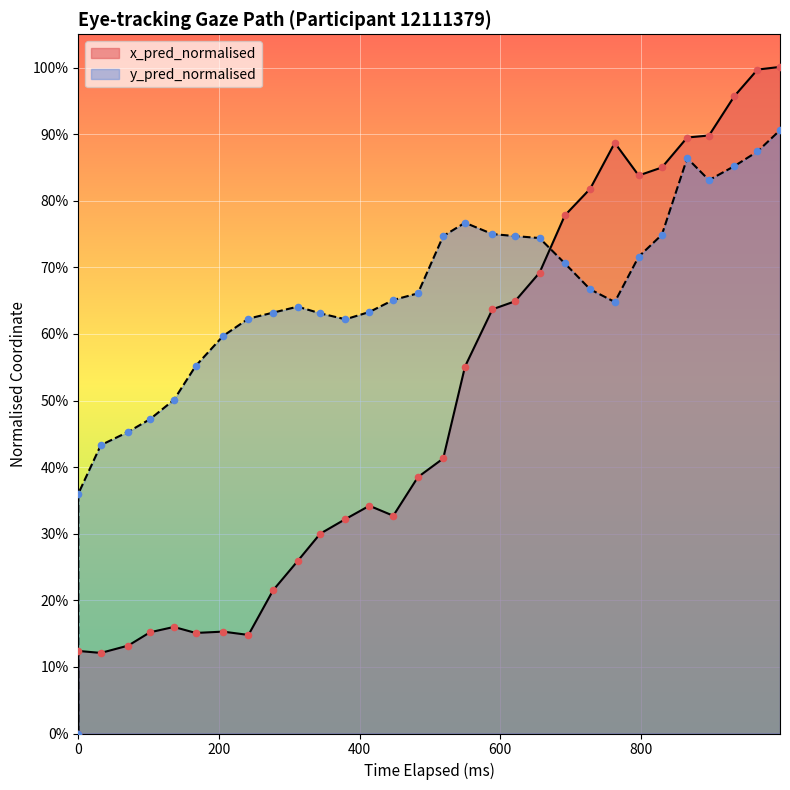

What are all the series names shown in the legend?

x_pred_normalised, y_pred_normalised